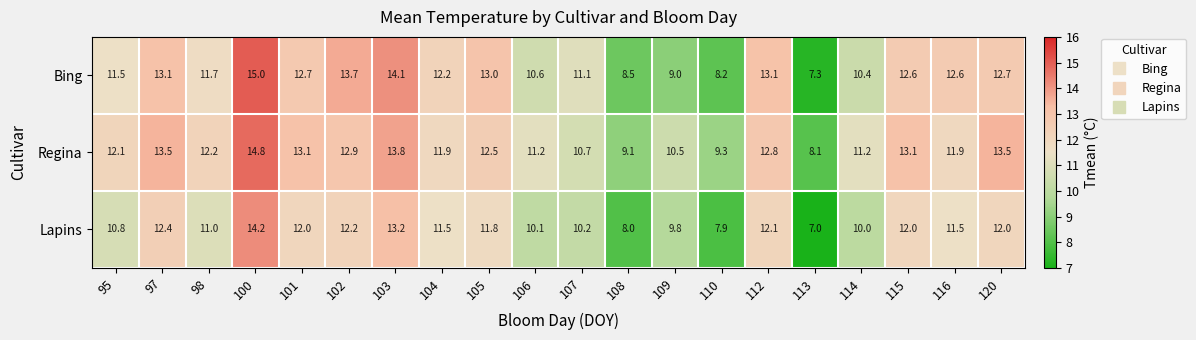

The value of Lapins at 107 is 18.1. True or false?

False